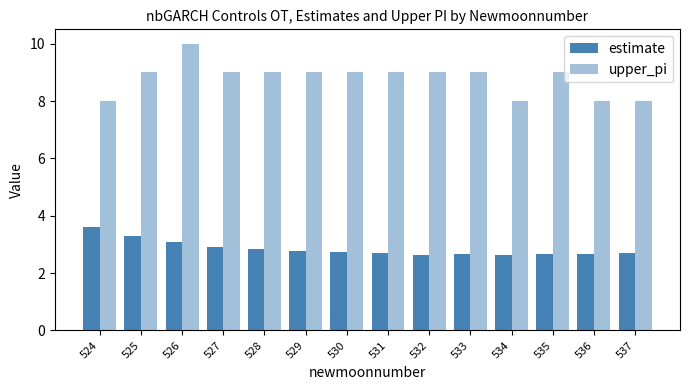

The value of estimate at 537 is 2.7. True or false?

True